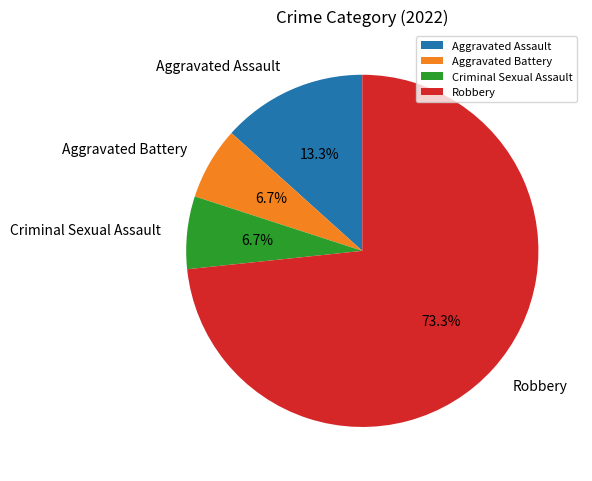

What is the ratio of the value at Criminal Sexual Assault to the value at Robbery?

0.1